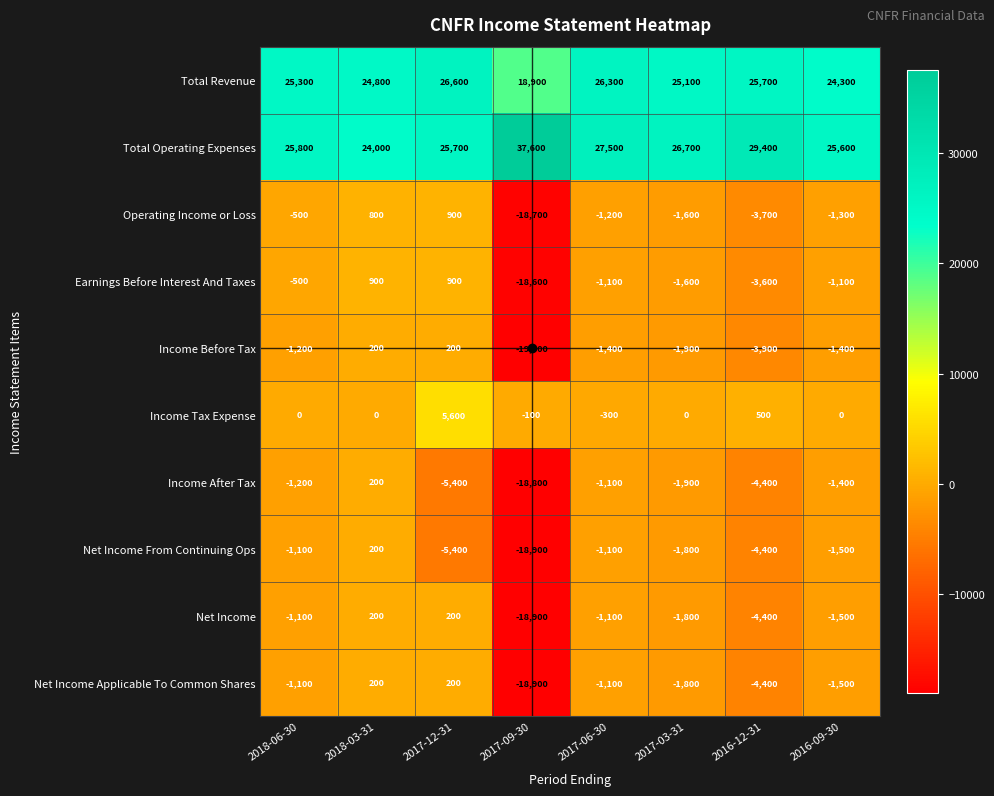

What is the total value across all series at 2016-12-31?

26800